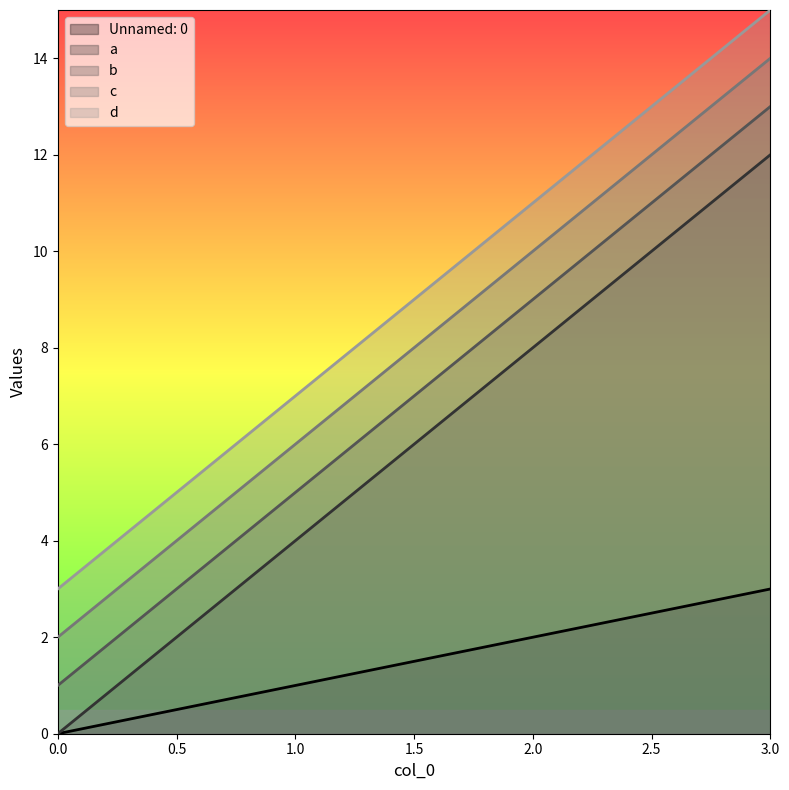

How many values in the d series exceed 11?

1